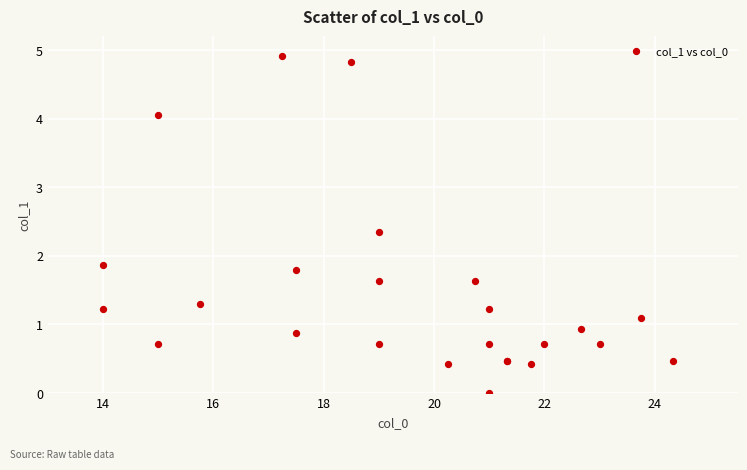

What Y value in the scatter plot is closest to 2?

1.9